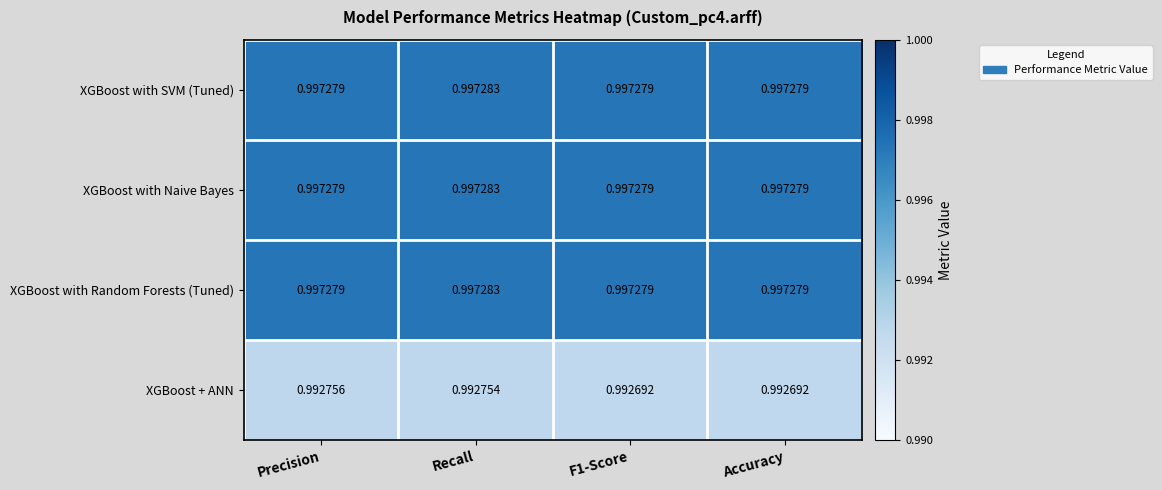

Which series has the widest spread of values?

XGBoost + ANN